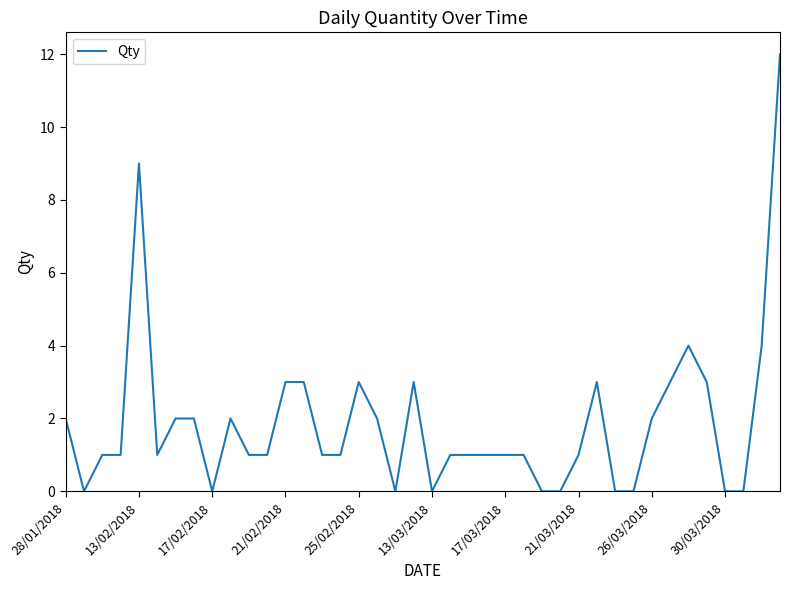

What is the greatest value displayed?

12